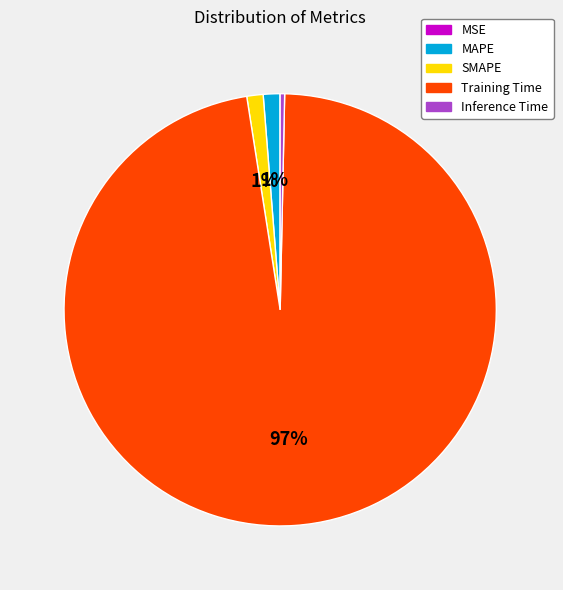

Between Training Time and SMAPE, which is larger?

Training Time